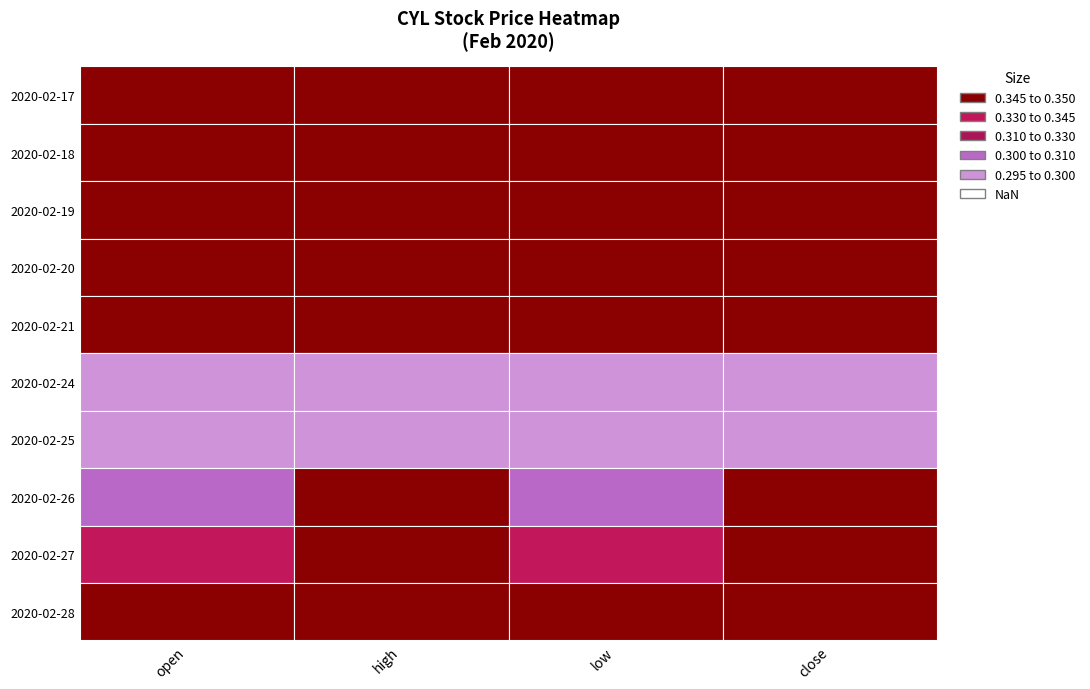

Is the value of 2020-02-26 at open greater than the value of 2020-02-17 at high?

No